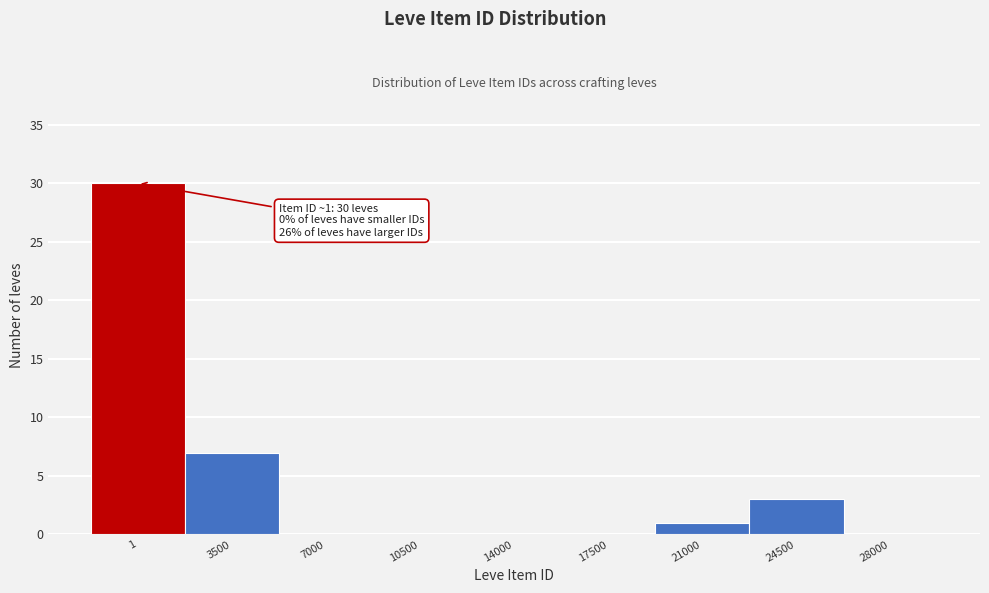

Reading left to right, what are all the values shown in this chart?

1=30	3500=7	7000=0	10500=0	14000=0	17500=0	21000=1	24500=3	28000=0